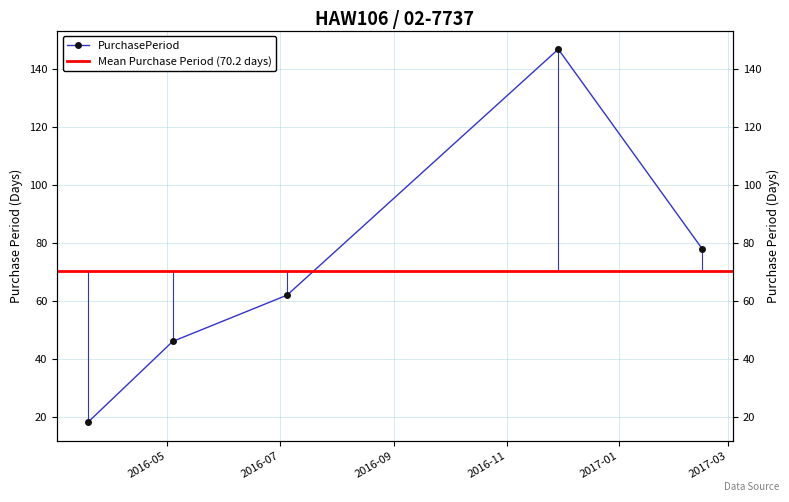

Which label corresponds to the smallest value in the chart?

2016-03-19